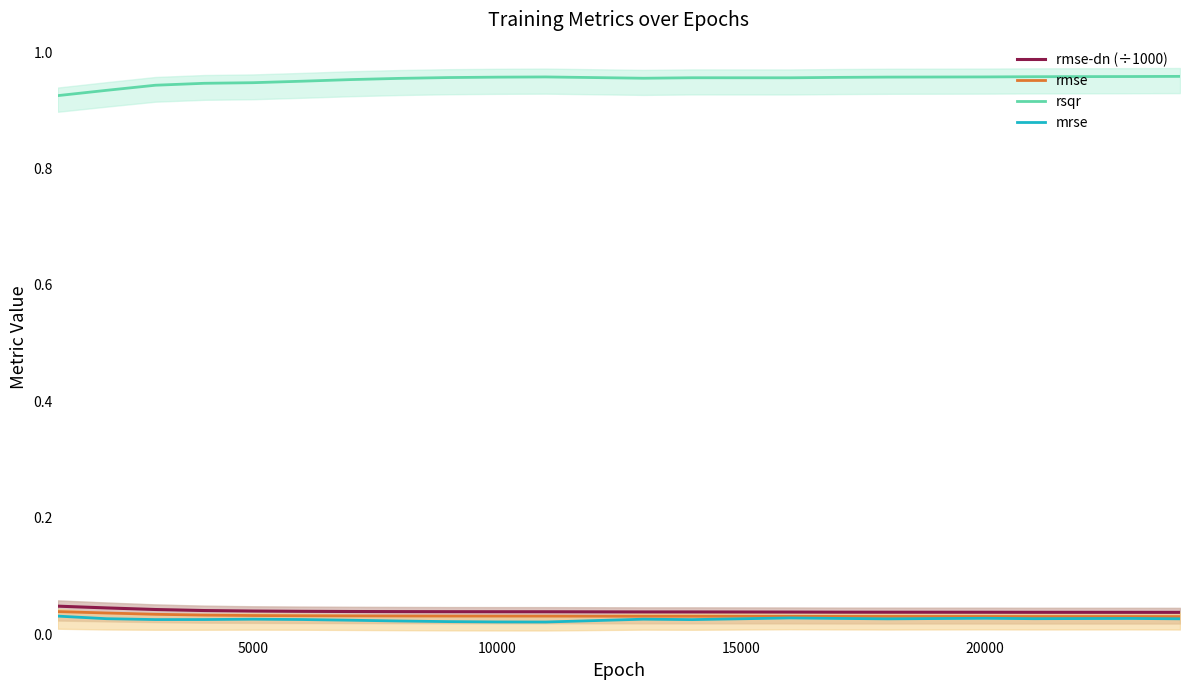

At how many categories does at least one series exceed 0?

20